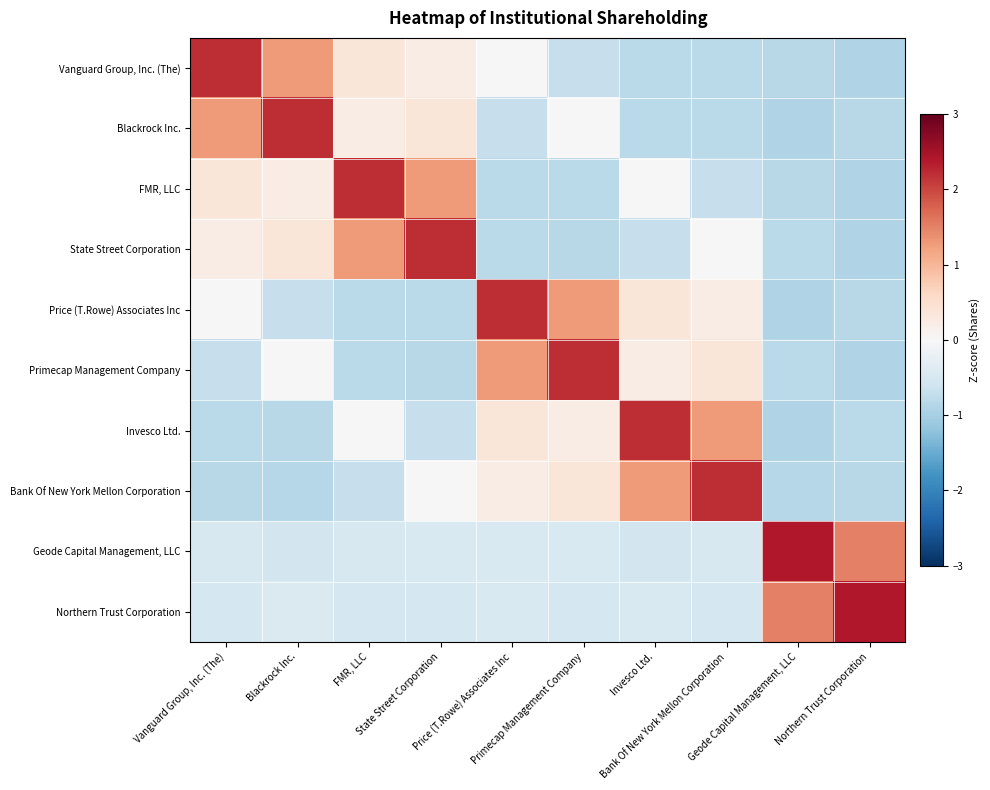

At how many categories does at least one series exceed 1?

10